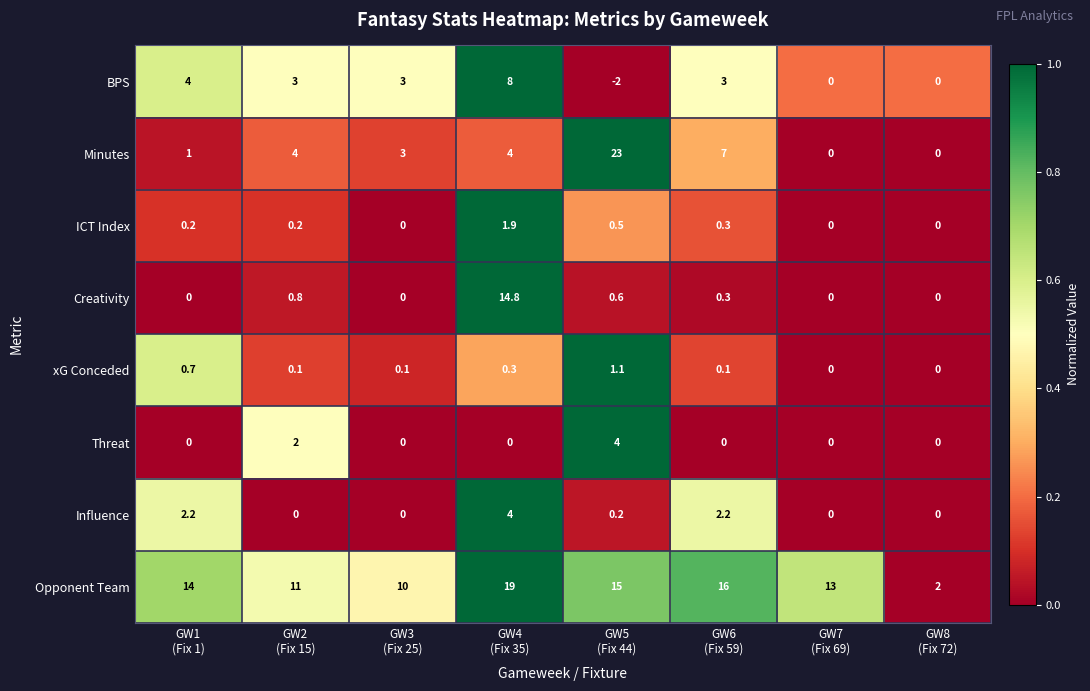

Which series has the largest total across all categories?

Opponent Team